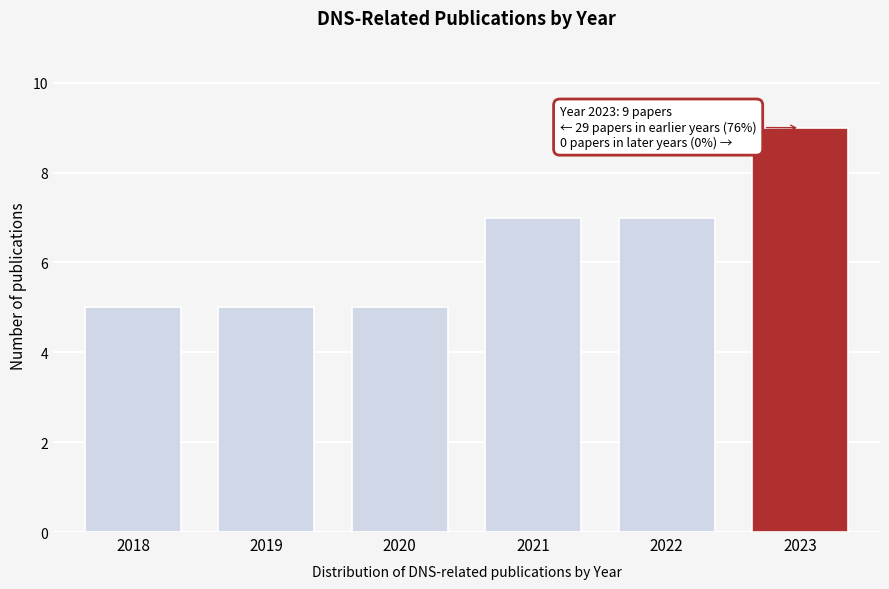

Reading right to left, transcribe all the data shown in this chart.

2023=9	2022=7	2021=7	2020=5	2019=5	2018=5